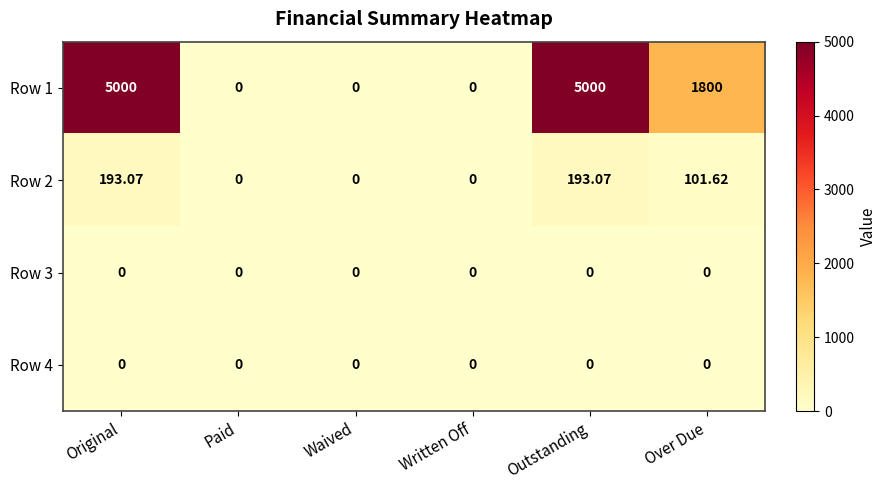

Is the value of Row 3 at Over Due greater than the value of Row 2 at Over Due?

No